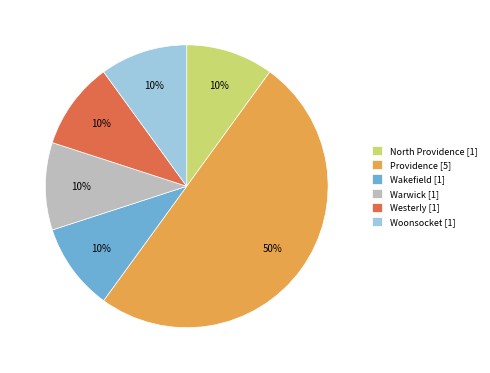

Is Westerly the majority of the pie?

No